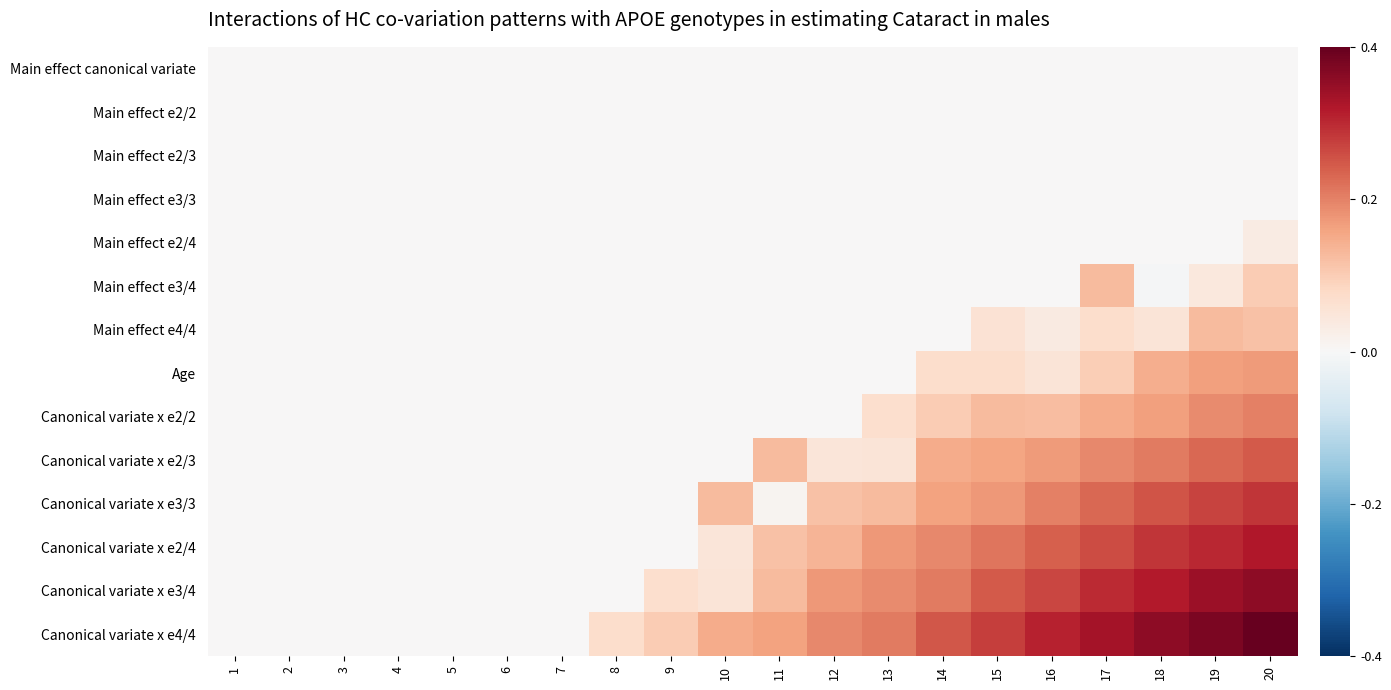

Reading right to left, transcribe all the data shown in this chart.

Main effect canonical variate: 20=0.0	19=0.0	18=0.0	17=0.0	16=0.0	15=0.0	14=0.0	13=0.0	12=0.0	11=0.0	10=0.0	9=0.0	8=0.0	7=0.0	6=0.0	5=0.0	4=0.0	3=0.0	2=0.0	1=0.0
Main effect e2/2: 20=0.0	19=0.0	18=0.0	17=0.0	16=0.0	15=0.0	14=0.0	13=0.0	12=0.0	11=0.0	10=0.0	9=0.0	8=0.0	7=0.0	6=0.0	5=0.0	4=0.0	3=0.0	2=0.0	1=0.0
Main effect e2/3: 20=0.0	19=0.0	18=0.0	17=0.0	16=0.0	15=0.0	14=0.0	13=0.0	12=0.0	11=0.0	10=0.0	9=0.0	8=0.0	7=0.0	6=0.0	5=0.0	4=0.0	3=0.0	2=0.0	1=0.0
Main effect e3/3: 20=0.0	19=0.0	18=0.0	17=0.0	16=0.0	15=0.0	14=0.0	13=0.0	12=0.0	11=0.0	10=0.0	9=0.0	8=0.0	7=0.0	6=0.0	5=0.0	4=0.0	3=0.0	2=0.0	1=0.0
Main effect e2/4: 20=21.2	19=0.0	18=0.0	17=0.0	16=0.0	15=0.0	14=0.0	13=0.0	12=0.0	11=0.0	10=0.0	9=0.0	8=0.0	7=0.0	6=0.0	5=0.0	4=0.0	3=0.0	2=0.0	1=0.0
Main effect e3/4: 20=68.6	19=29.4	18=-4.1	17=85.3	16=0.0	15=0.0	14=0.0	13=0.0	12=0.0	11=0.0	10=0.0	9=0.0	8=0.0	7=0.0	6=0.0	5=0.0	4=0.0	3=0.0	2=0.0	1=0.0
Main effect e4/4: 20=80.4	19=85.7	18=34.8	17=46.8	16=23.6	15=38.8	14=0.0	13=0.0	12=0.0	11=0.0	10=0.0	9=0.0	8=0.0	7=0.0	6=0.0	5=0.0	4=0.0	3=0.0	2=0.0	1=0.0
Age: 20=116.7	19=111.8	18=97.9	17=66.6	16=34.8	15=46.8	14=48.6	13=0.0	12=0.0	11=0.0	10=0.0	9=0.0	8=0.0	7=0.0	6=0.0	5=0.0	4=0.0	3=0.0	2=0.0	1=0.0
Canonical variate x e2/2: 20=137.3	19=127.8	18=111.9	17=100.2	16=83.2	15=85.7	14=67.9	13=45.0	12=0.0	11=0.0	10=0.0	9=0.0	8=0.0	7=0.0	6=0.0	5=0.0	4=0.0	3=0.0	2=0.0	1=0.0
Canonical variate x e2/3: 20=167.4	19=155.9	18=141.8	17=131.2	16=114.8	15=107.9	14=100.1	13=34.8	12=32.3	11=85.3	10=0.0	9=0.0	8=0.0	7=0.0	6=0.0	5=0.0	4=0.0	3=0.0	2=0.0	1=0.0
Canonical variate x e3/3: 20=193.2	19=183.9	18=169.9	17=156.8	16=137.3	15=117.6	14=108.4	13=85.6	12=78.8	11=6.6	10=85.3	9=0.0	8=0.0	7=0.0	6=0.0	5=0.0	4=0.0	3=0.0	2=0.0	1=0.0
Canonical variate x e2/4: 20=216.9	19=204.1	18=193.2	17=176.6	16=162.6	15=145.1	14=131.2	13=118.4	12=93.3	11=78.8	10=32.3	9=0.0	8=0.0	7=0.0	6=0.0	5=0.0	4=0.0	3=0.0	2=0.0	1=0.0
Canonical variate x e3/4: 20=243.8	19=232.6	18=215.5	17=201.8	16=181.9	15=166.4	14=142.0	13=127.8	12=118.4	11=85.6	10=34.8	9=45.0	8=0.0	7=0.0	6=0.0	5=0.0	4=0.0	3=0.0	2=0.0	1=0.0
Canonical variate x e4/4: 20=271.5	19=256.6	18=242.4	17=225.4	16=207.9	15=188.7	14=167.8	13=142.0	12=131.2	11=108.4	10=100.1	9=67.9	8=48.6	7=0.0	6=0.0	5=0.0	4=0.0	3=0.0	2=0.0	1=0.0